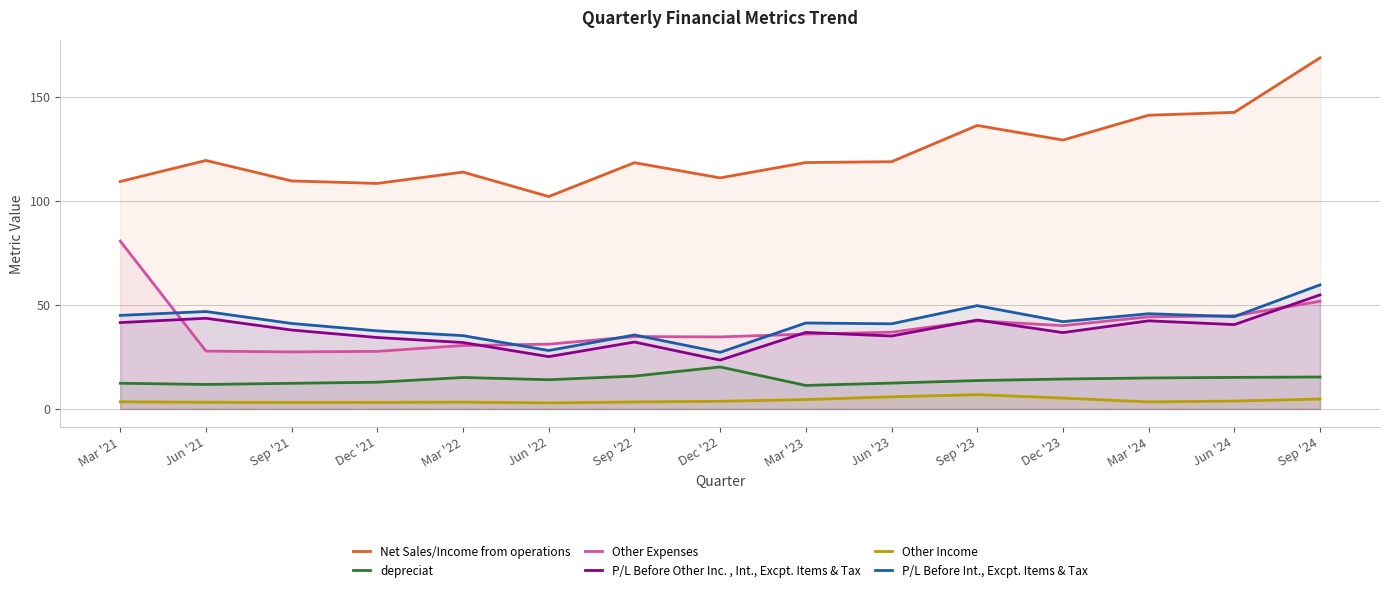

How many interior local valleys does the P/L Before Int., Excpt. Items & Tax series have?

5